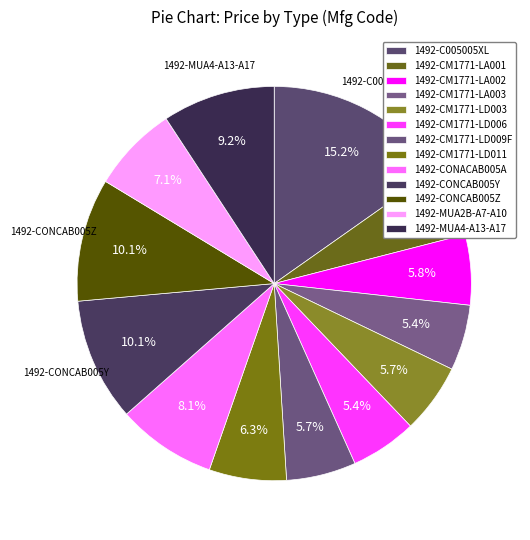

Between 1492-MUA2B-A7-A10 and 1492-MUA4-A13-A17, which is larger?

1492-MUA4-A13-A17